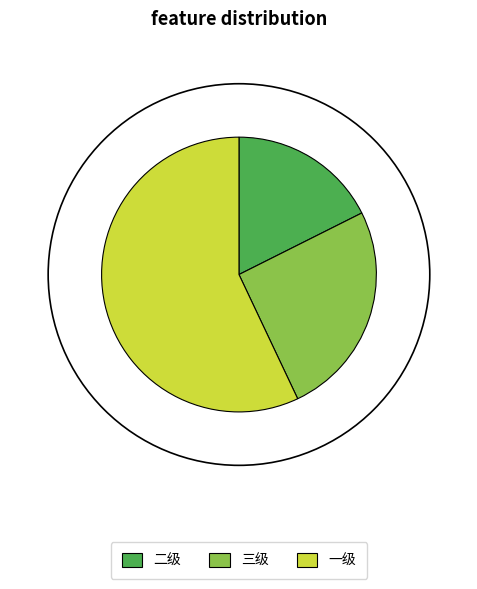

The 二级 slice represents 18% of the pie. True or false?

True